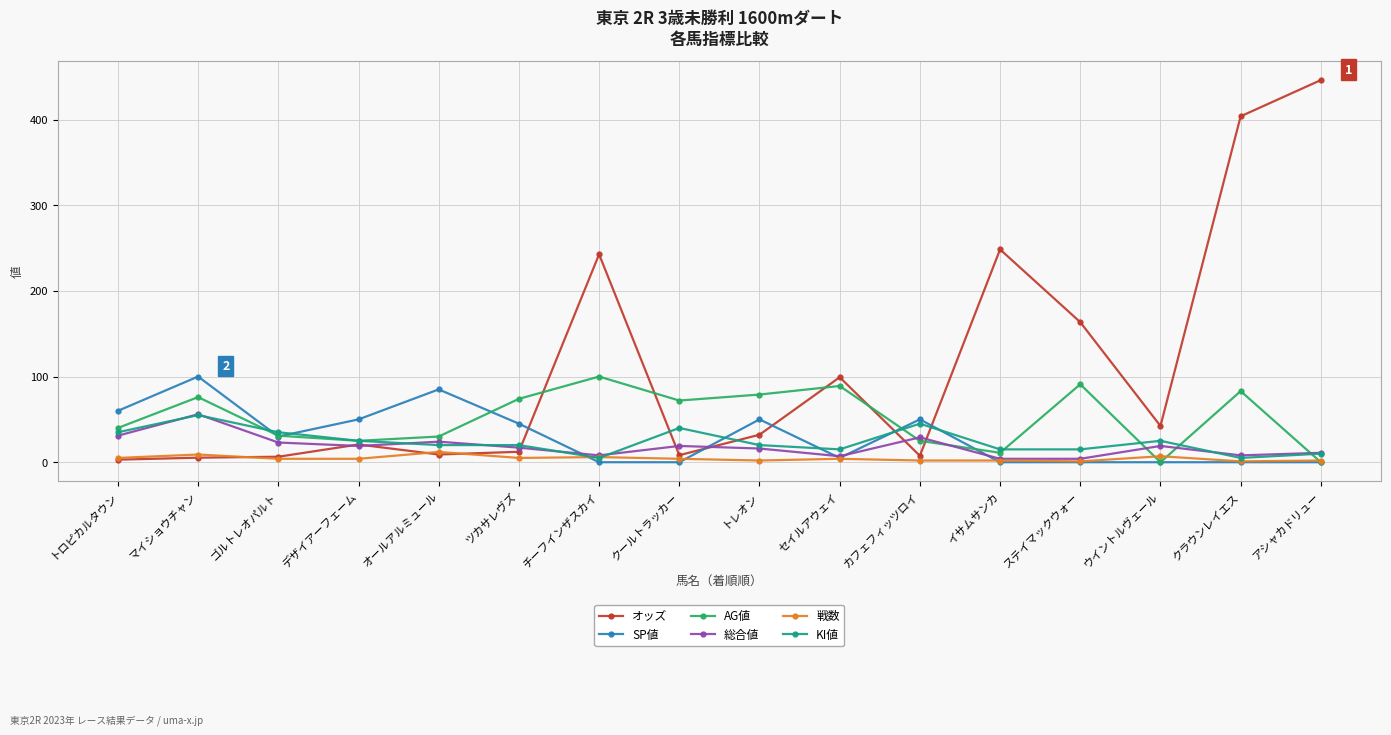

What value does the 総合値 series have at トロピカルタウン?

31.0